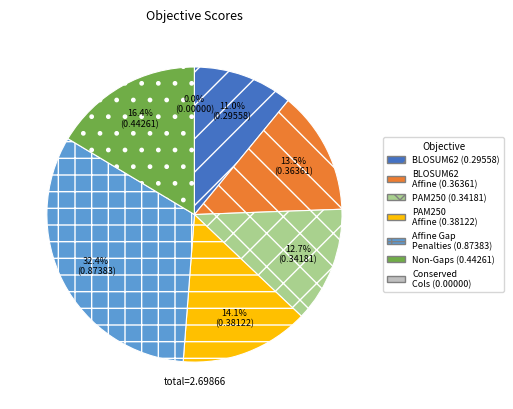

To the nearest percent, what is the combined percentage of Sum of Pairs (BLOSUM62 Matrix) Affine Gap and Percentage Non-Gaps?

30%